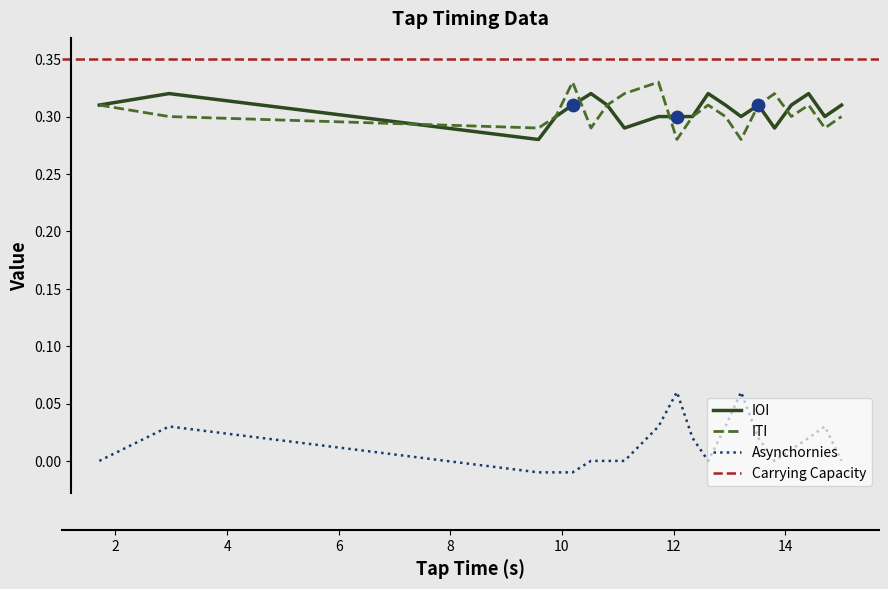

True or false: IOI and Asynchornies intersect in this chart.

False